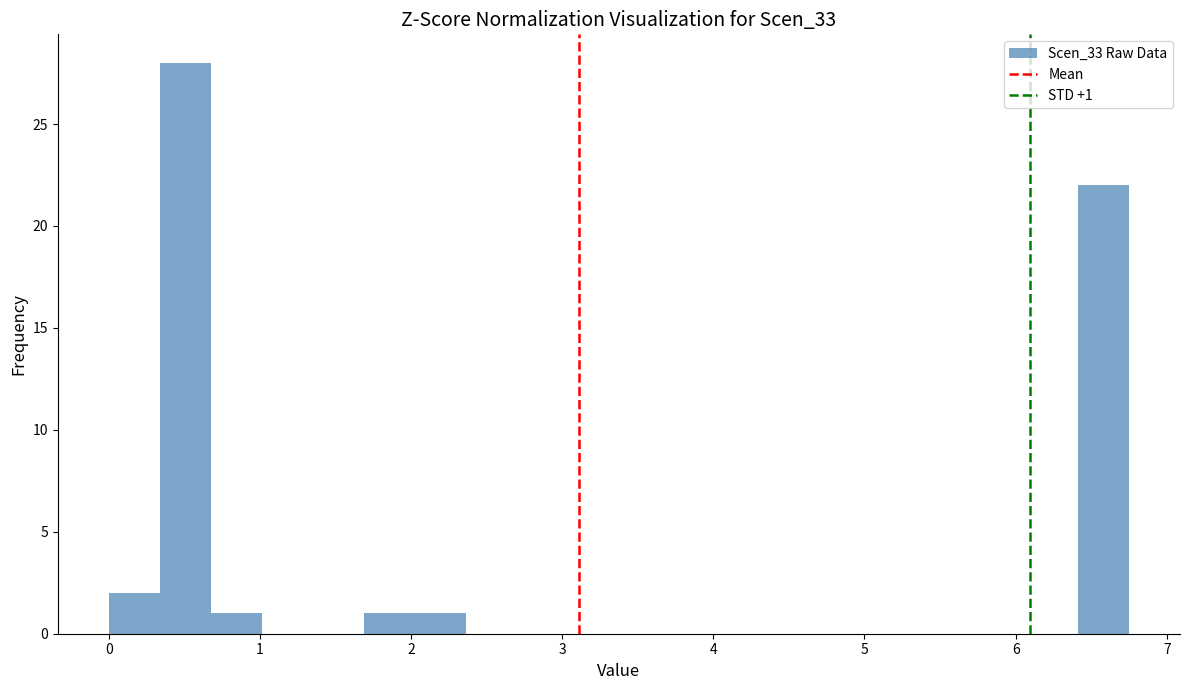

Read against the x-axis, roughly where is the centre of the tallest bar?

0.5